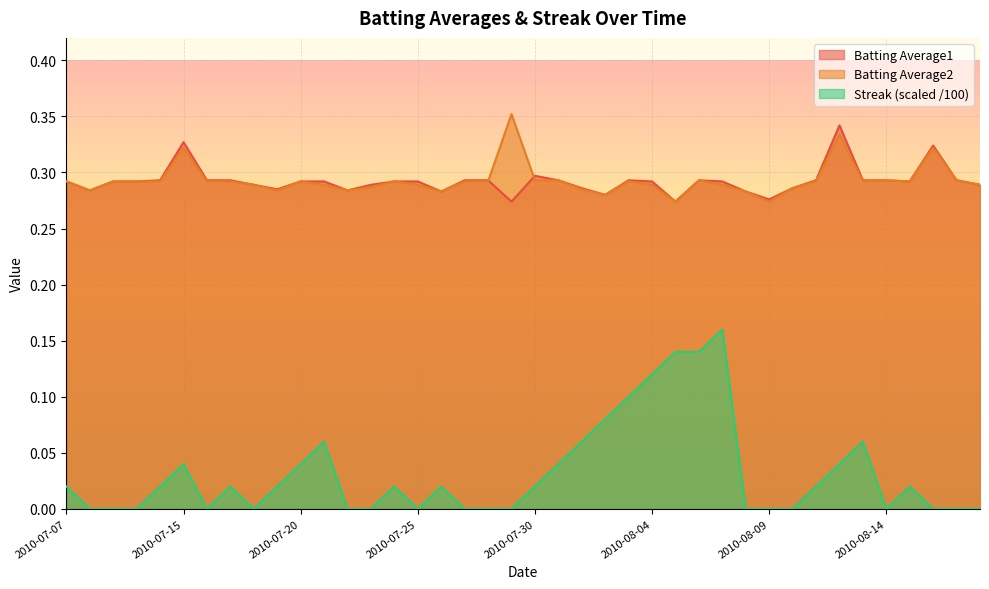

List the labels in order of Batting Average1 value, largest first.

2010-08-12, 2010-07-15, 2010-08-16, 2010-07-30, 2010-07-11, 2010-07-16, 2010-07-17, 2010-07-27, 2010-07-28, 2010-07-31, 2010-08-03, 2010-08-06, 2010-08-11, 2010-08-13, 2010-08-14, 2010-08-17, 2010-07-07, 2010-07-09, 2010-07-10, 2010-07-20, 2010-07-21, 2010-07-24, 2010-07-25, 2010-08-04, 2010-08-07, 2010-08-15, 2010-07-18, 2010-07-23, 2010-08-18, 2010-08-01, 2010-08-10, 2010-07-19, 2010-07-08, 2010-07-22, 2010-07-26, 2010-08-08, 2010-08-02, 2010-08-09, 2010-07-29, 2010-08-05